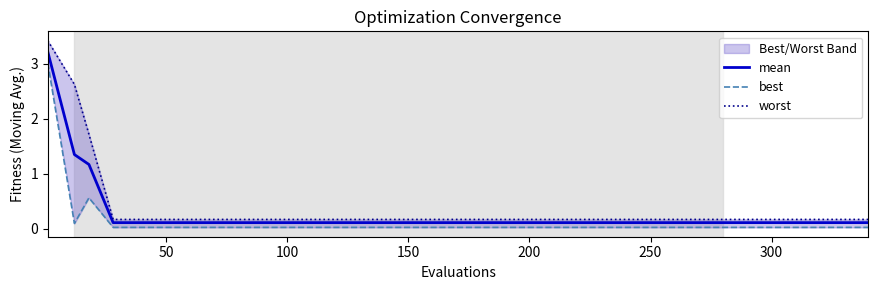

At how many categories does at least one series exceed 3?

1